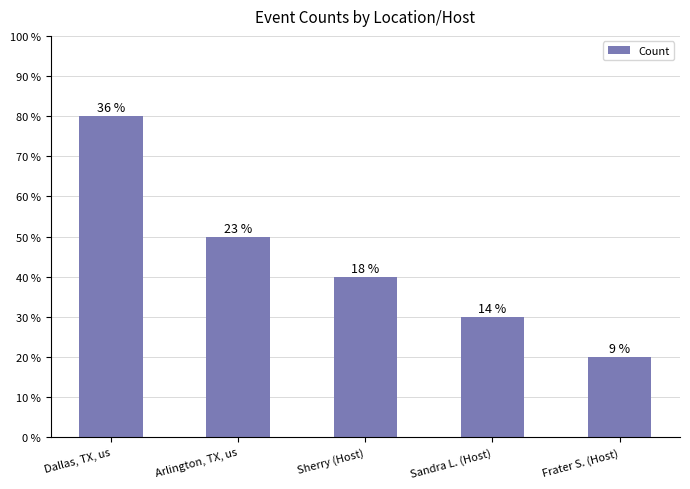

Rank the categories by value from highest to lowest.

Dallas, TX, us, Arlington, TX, us, Sherry (Host), Sandra L. (Host), Frater S. (Host)